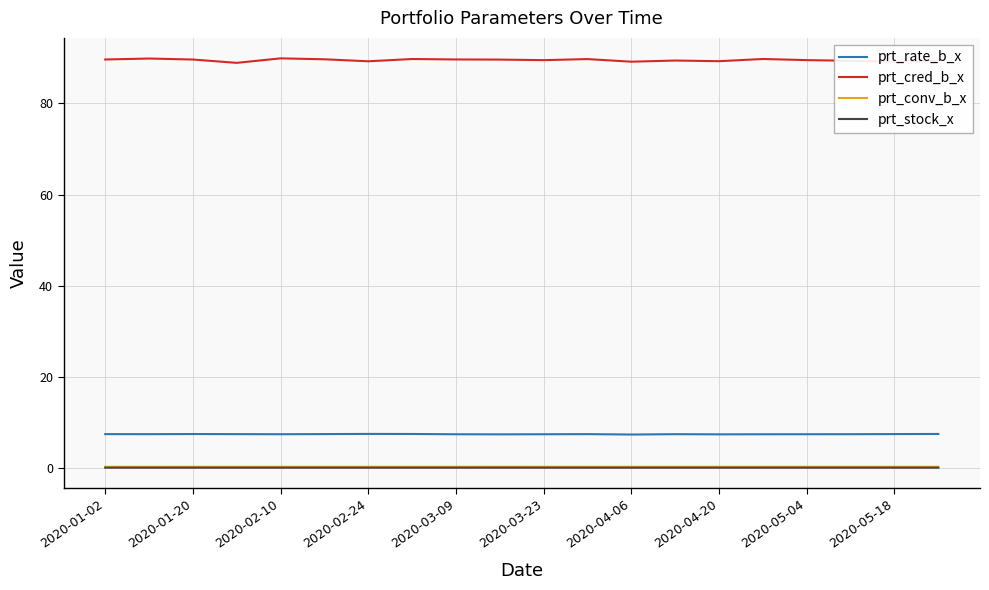

True or false: prt_rate_b_x and prt_conv_b_x cross at least once.

False